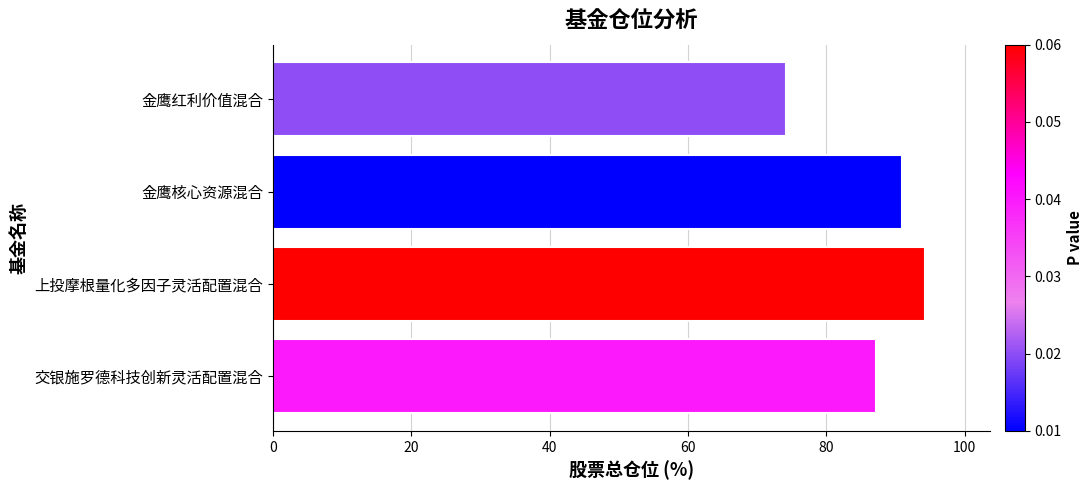

Is it true that the value at 金鹰红利价值混合 is 74.2?

True